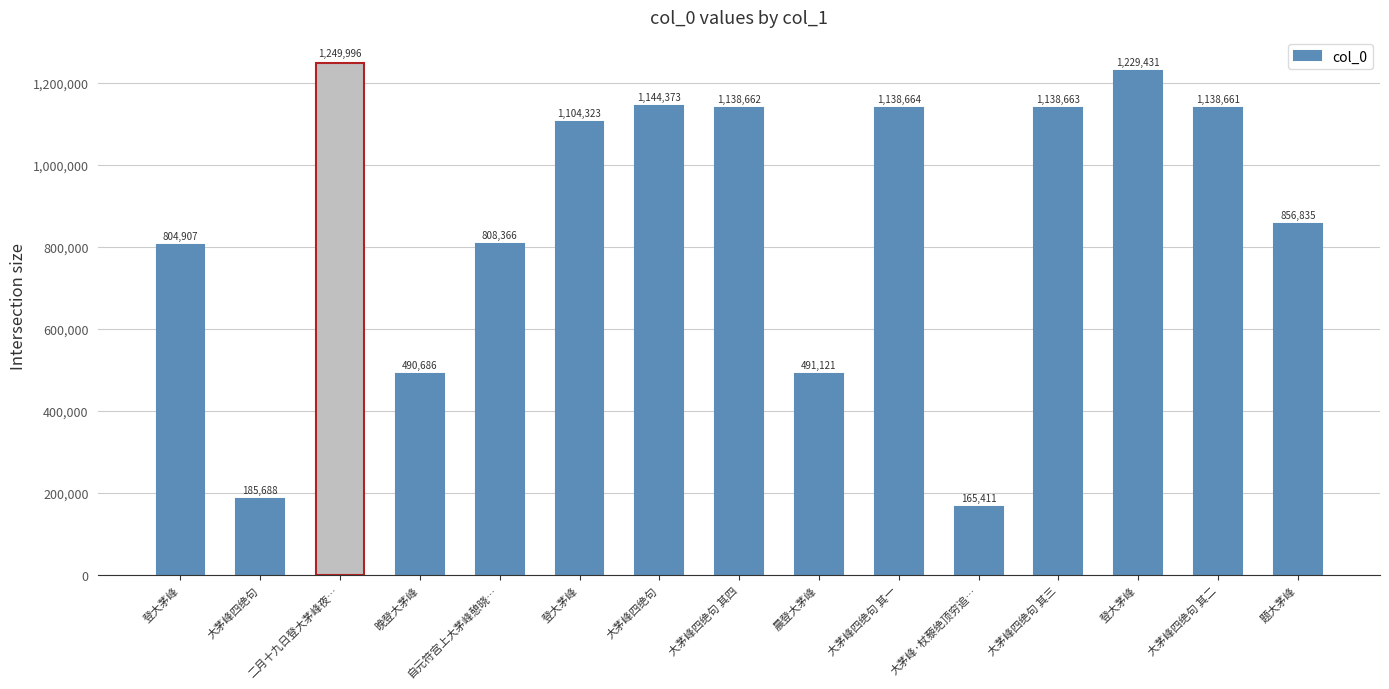

How many bars are there in total?

15